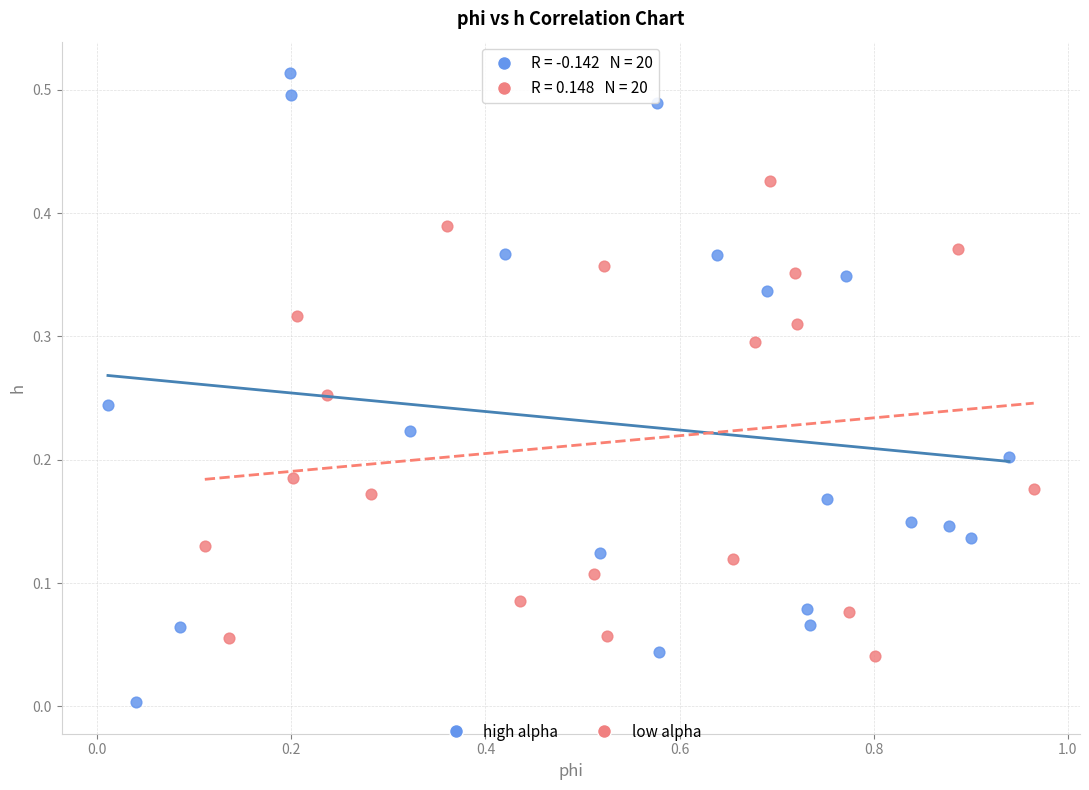

Which series has the widest spread of Y values?

high alpha